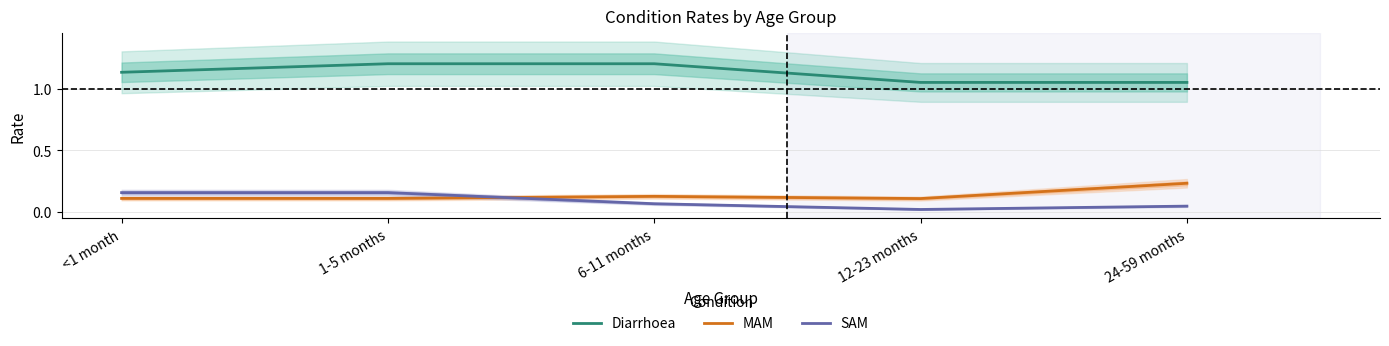

Where is the first local minimum for MAM?

12-23 months